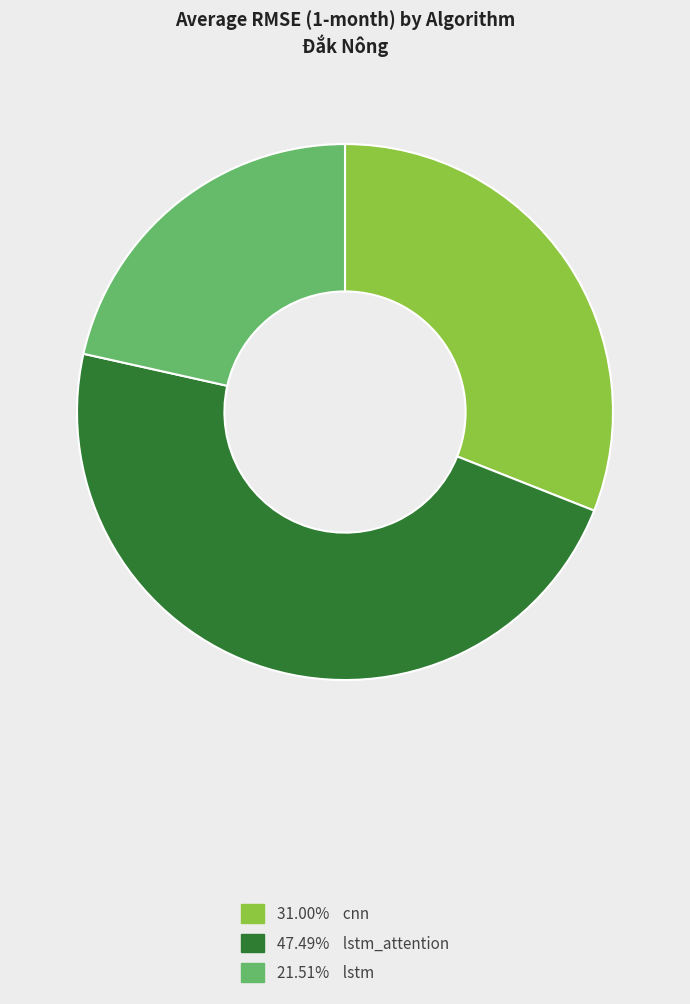

Does any single category account for the majority?

No